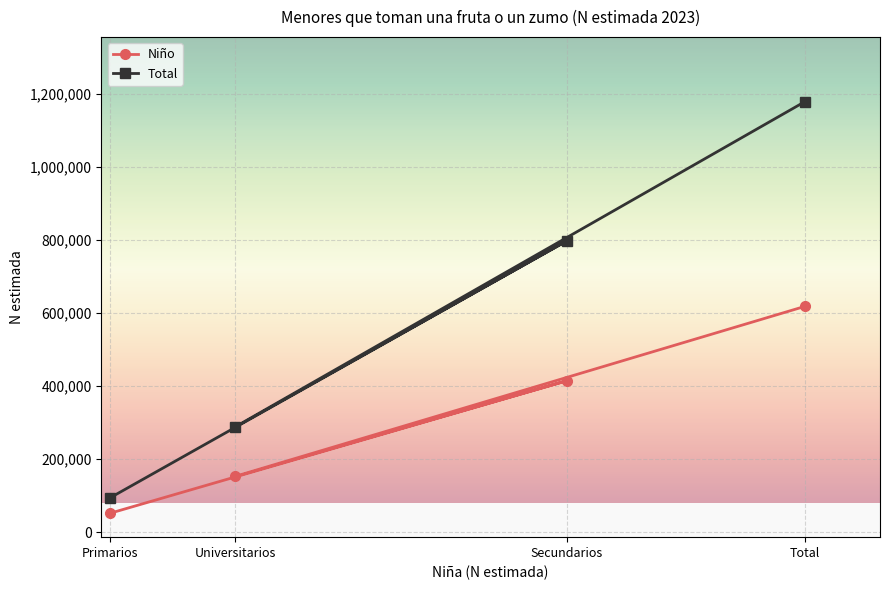

List the series in order of their peak value, lowest first.

Niño, Total